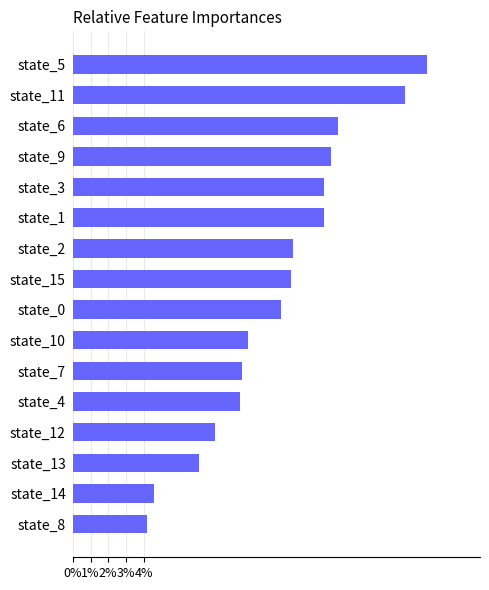

At which category does the chart reach its peak across all series?

state_5